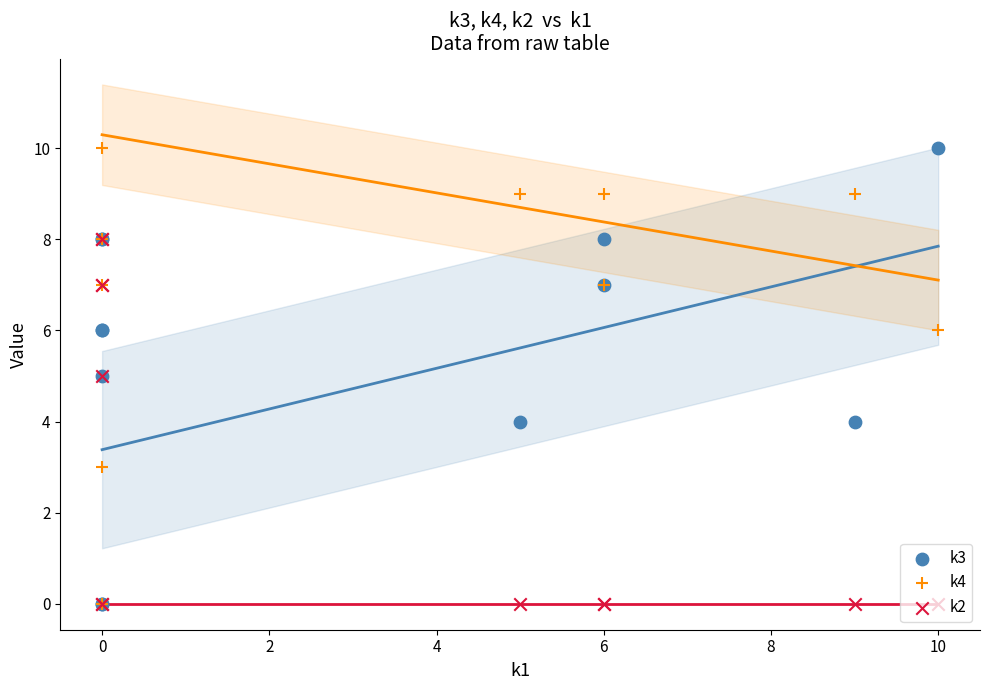

Which series has the largest Y range (max minus min)?

k3